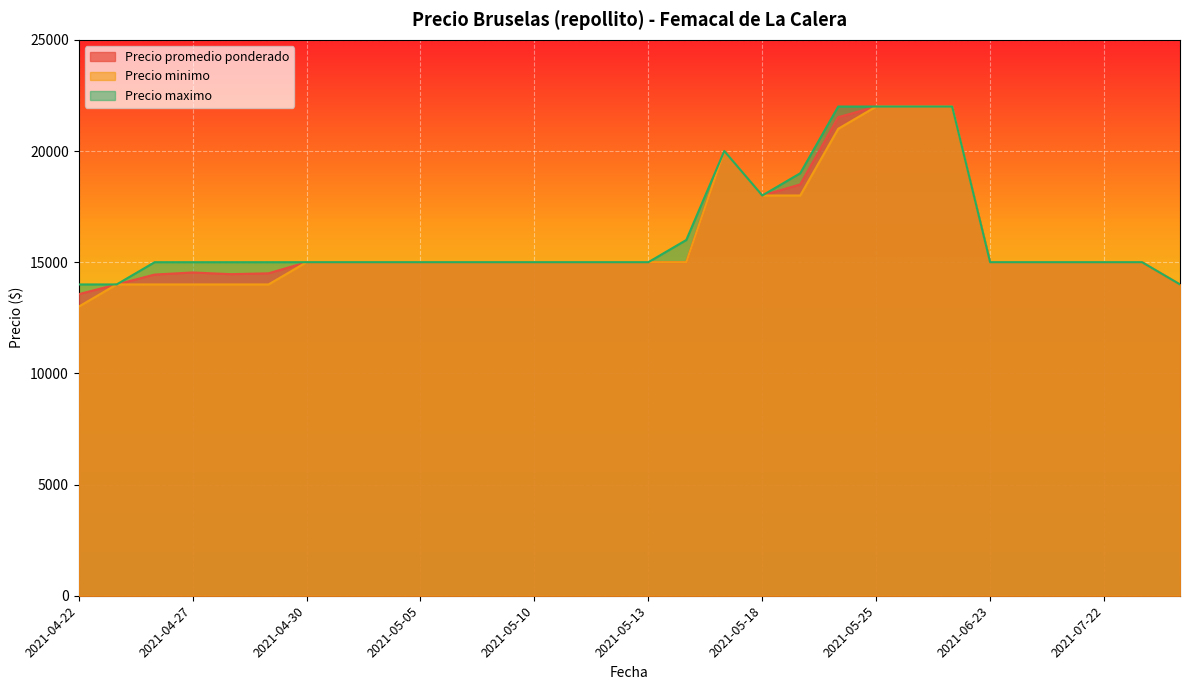

At which label does Precio minimo first exceed 15000?

2021-05-17